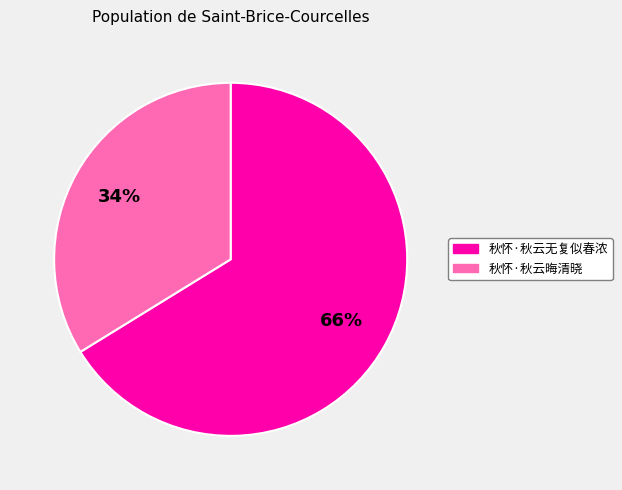

Which has a higher value, 秋怀·秋云晦清晓 or 秋怀·秋云无复似春浓?

秋怀·秋云无复似春浓